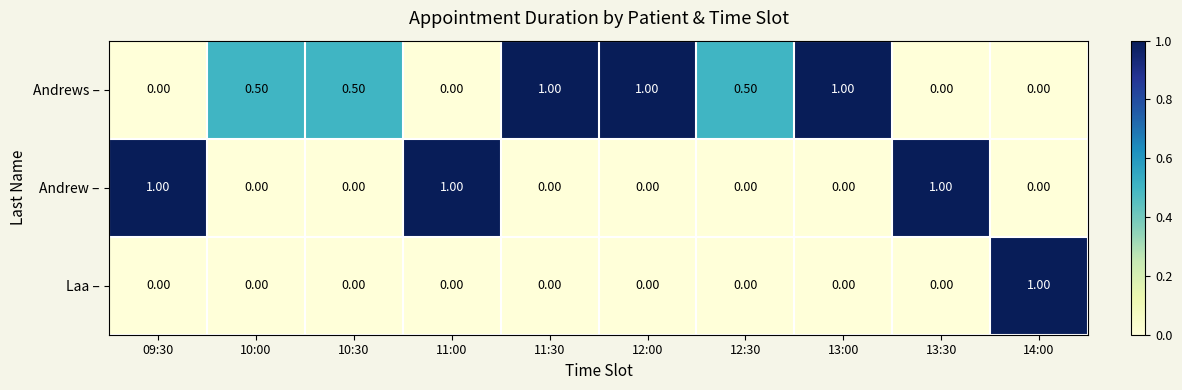

List the series in order of their overall mean, highest first.

Andrews –, Andrew –, Laa –